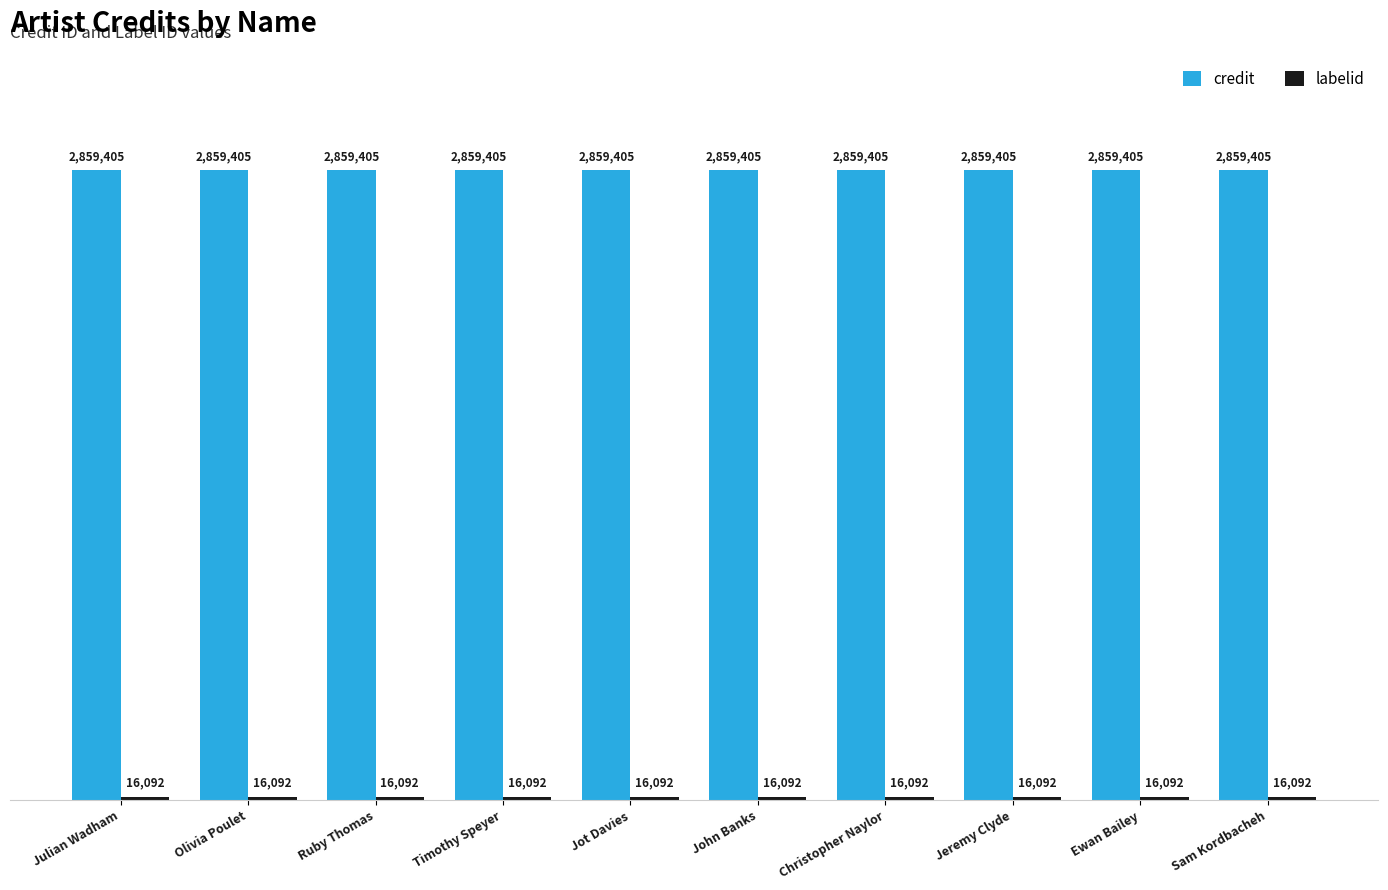

At which category does the chart reach its peak across all series?

Julian Wadham